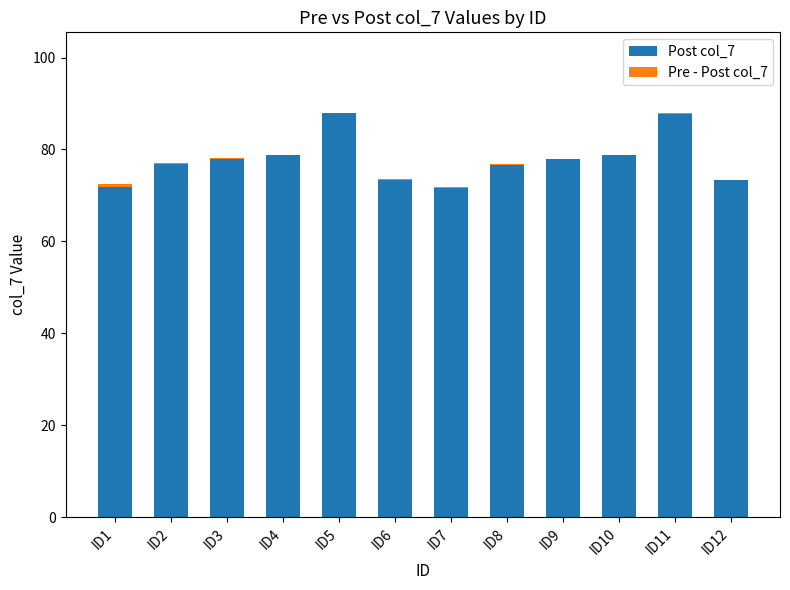

What are all the series names shown in the legend?

Post col_7, Pre - Post col_7